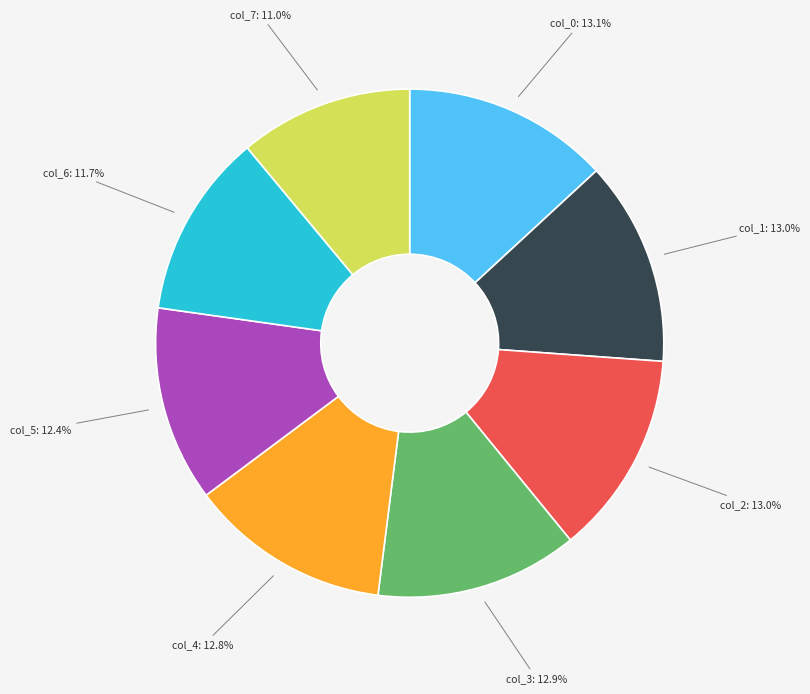

Count the number of slices in the pie.

8